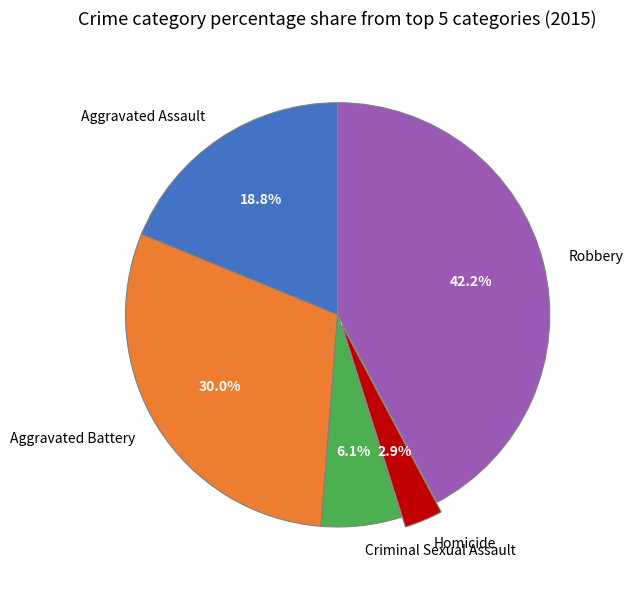

What percentage is the Aggravated Battery slice, to the nearest percent?

30%